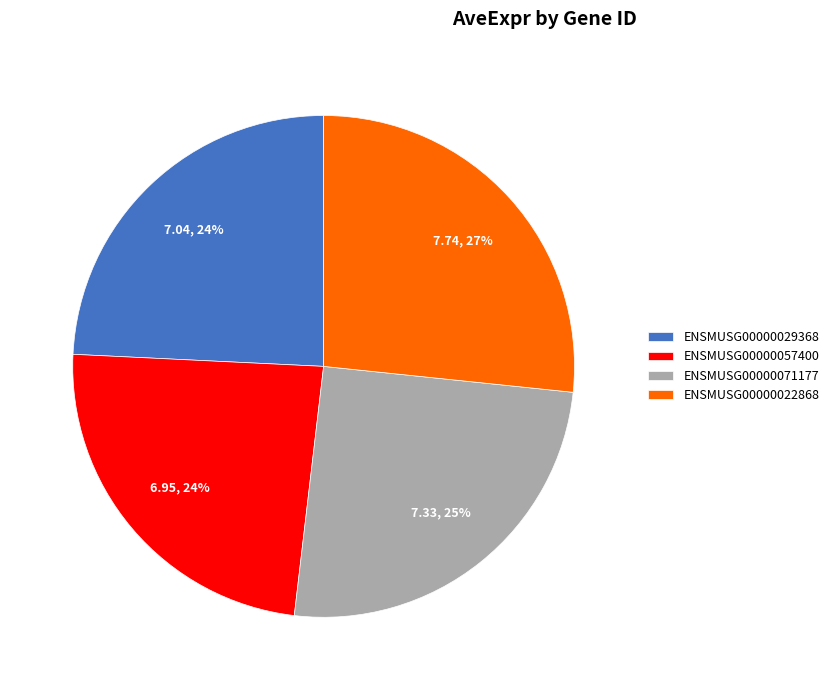

What percentage is the ENSMUSG00000029368 slice, to the nearest percent?

24%